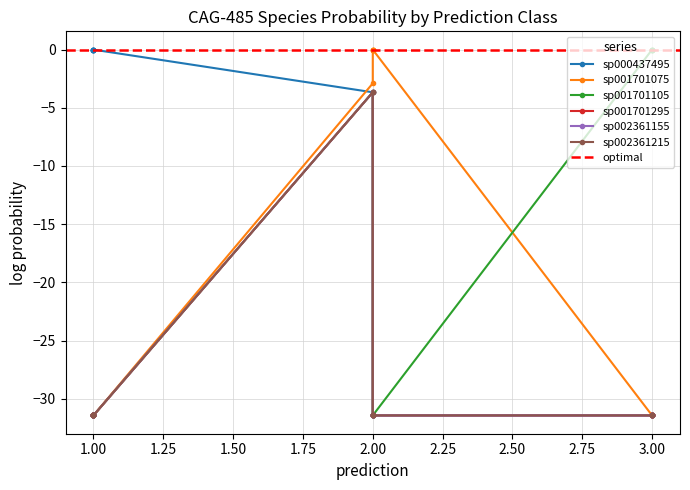

What value does the s__CAG-485 sp002361215 series have at 1?

-31.4